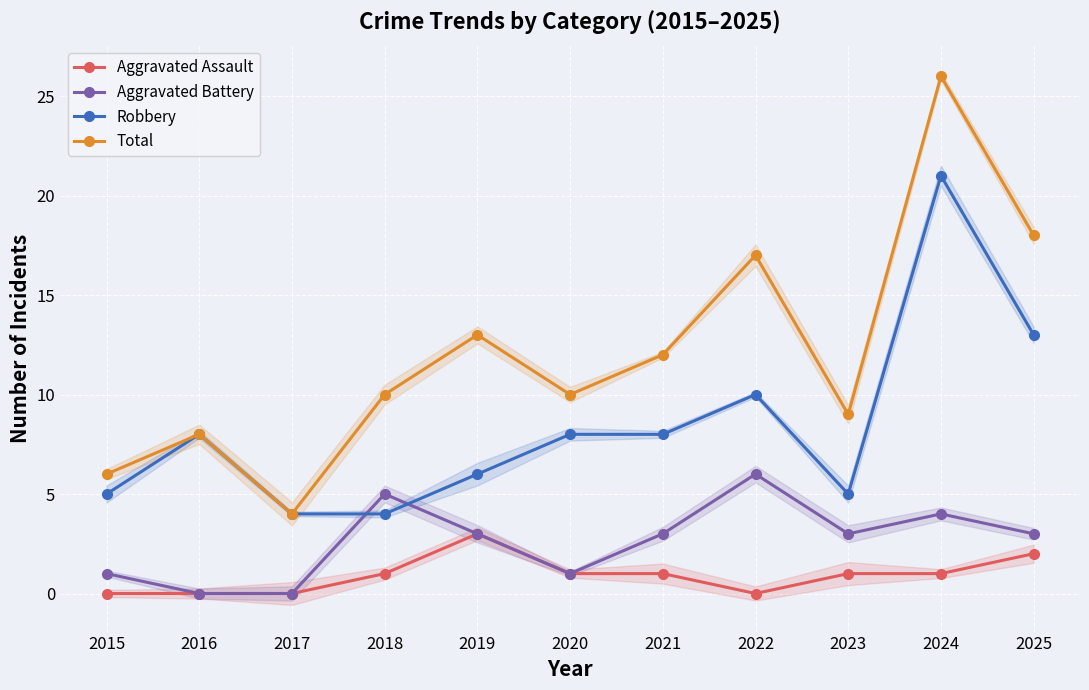

How many lines are shown in the chart?

4